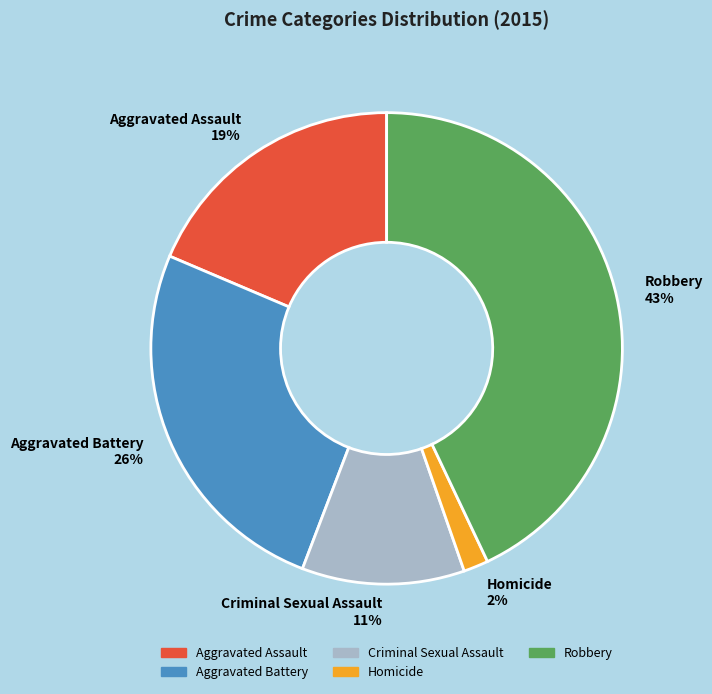

Count the number of slices in the pie.

5